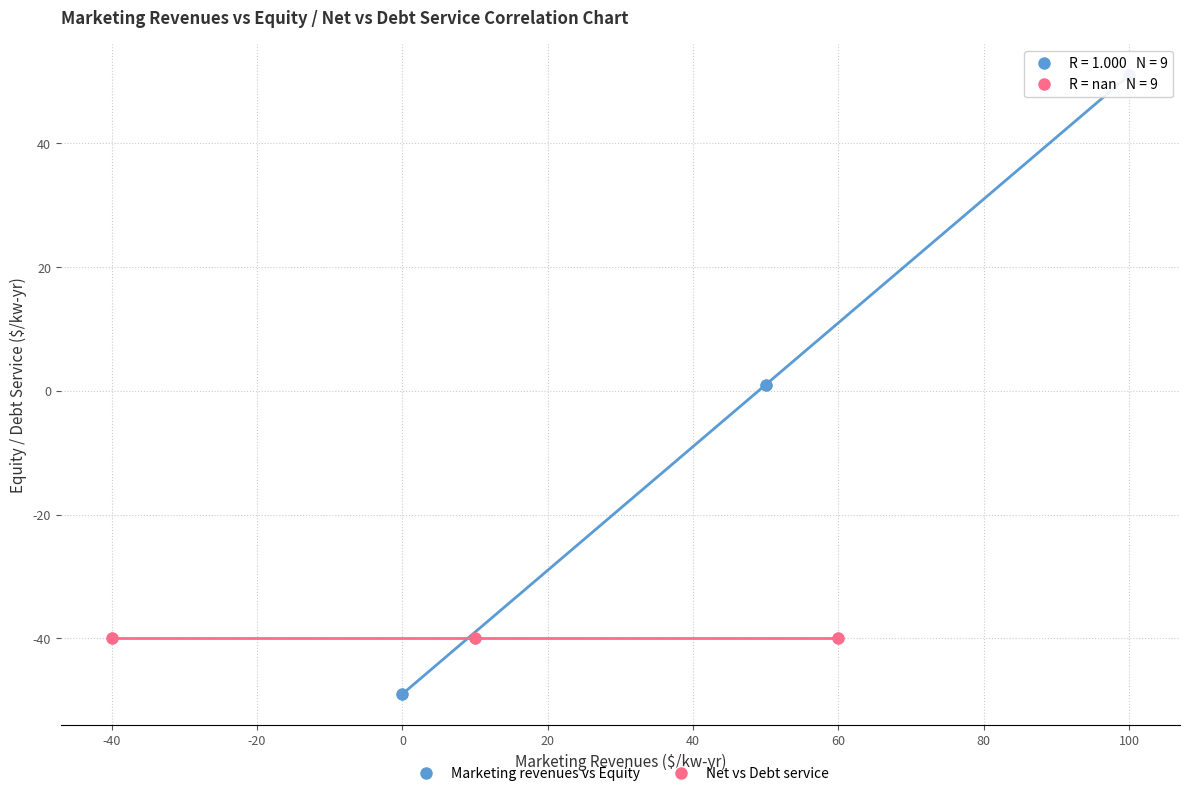

Which series contains the highest Y value?

Marketing revenues vs Equity